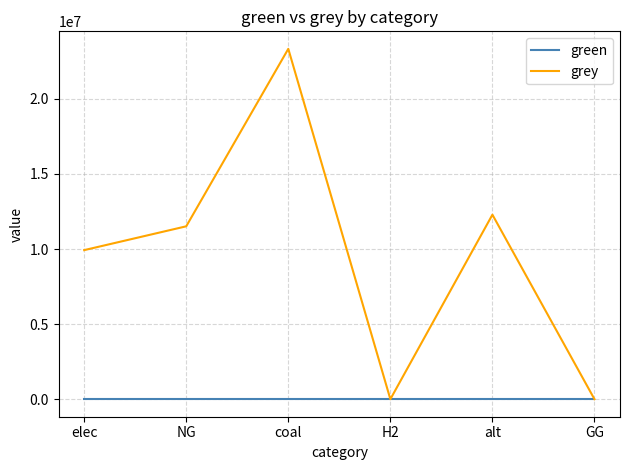

Reading left to right, transcribe all the data shown in this chart.

green: elec=0.0	NG=0.0	coal=0.0	H2=0.0	alt=0.0	GG=0.0
grey: elec=9928235.0	NG=11514734.4	coal=23333392.0	H2=0.0	alt=12288253.3	GG=0.0